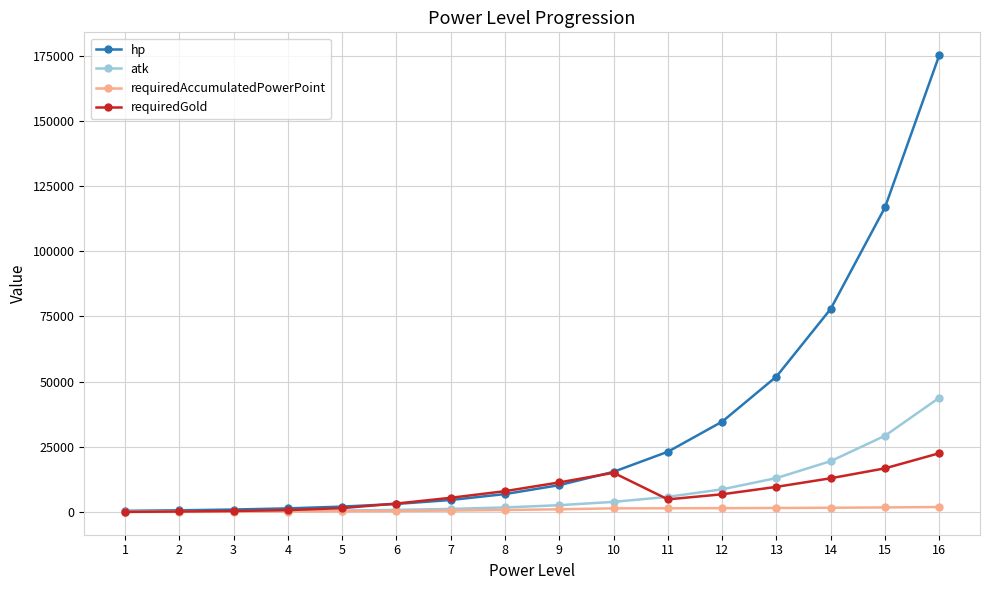

List the series in order of their peak value, lowest first.

requiredAccumulatedPowerPoint, requiredGold, atk, hp